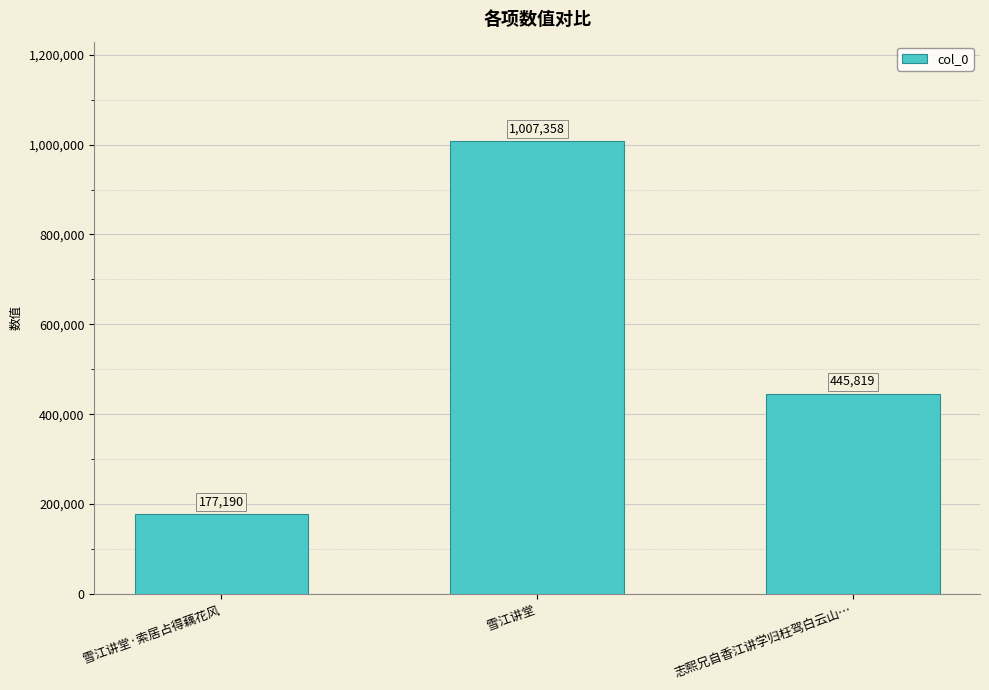

How many values are between 177190 and 1007358?

3